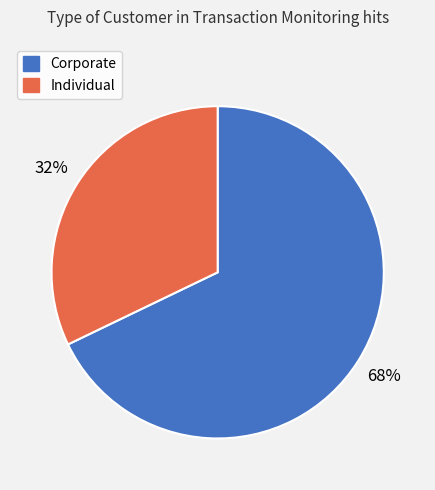

The Individual slice represents 32% of the pie. True or false?

True